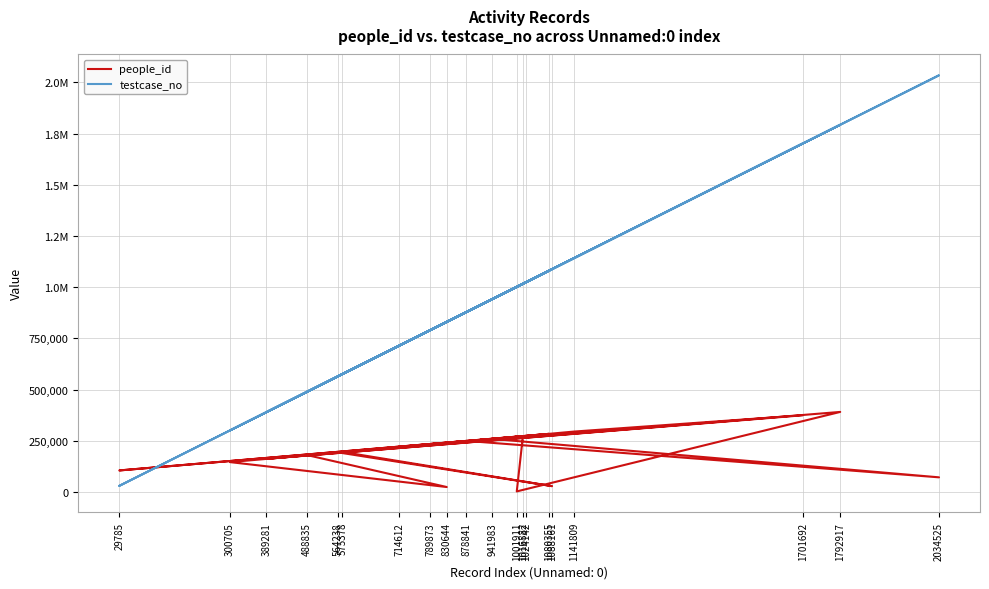

Rank the series at 1701692 from highest to lowest value.

testcase_no, people_id